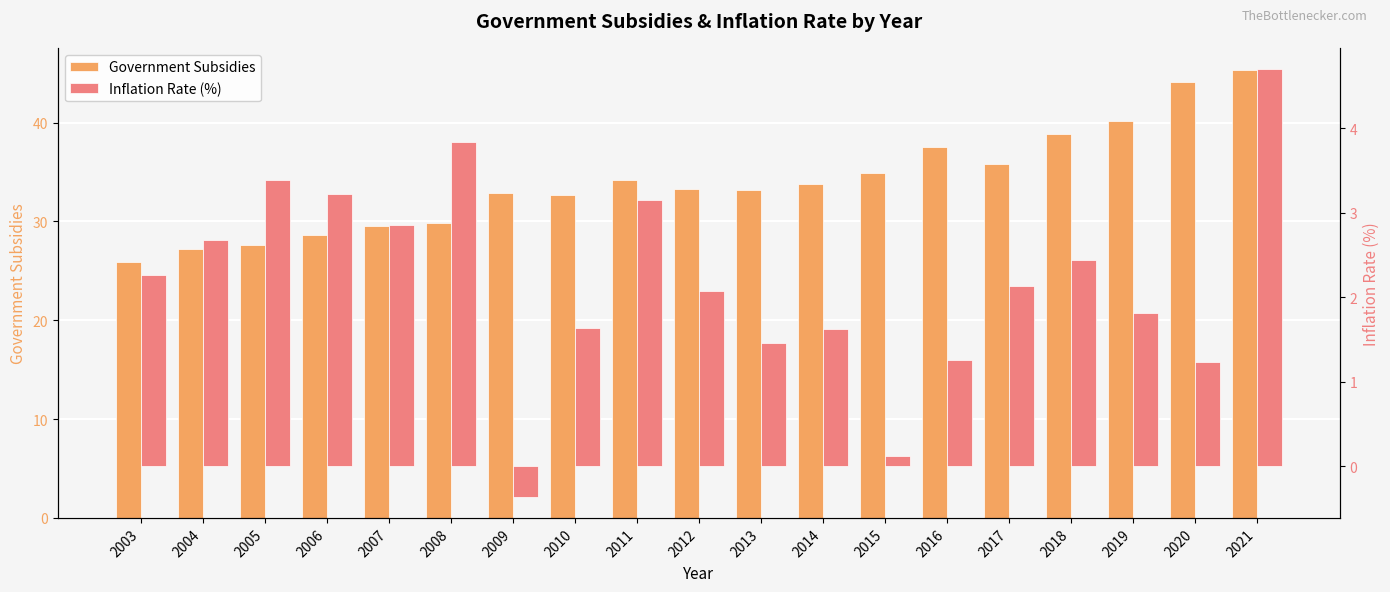

What is the total value across all series at 2011?

37.4